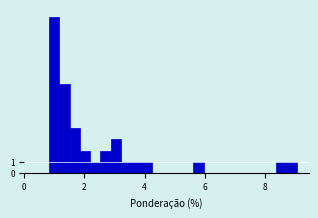

Around what value on the x-axis is the tallest bar? Give the approximate position of its centre, as read against the axis.

1.0